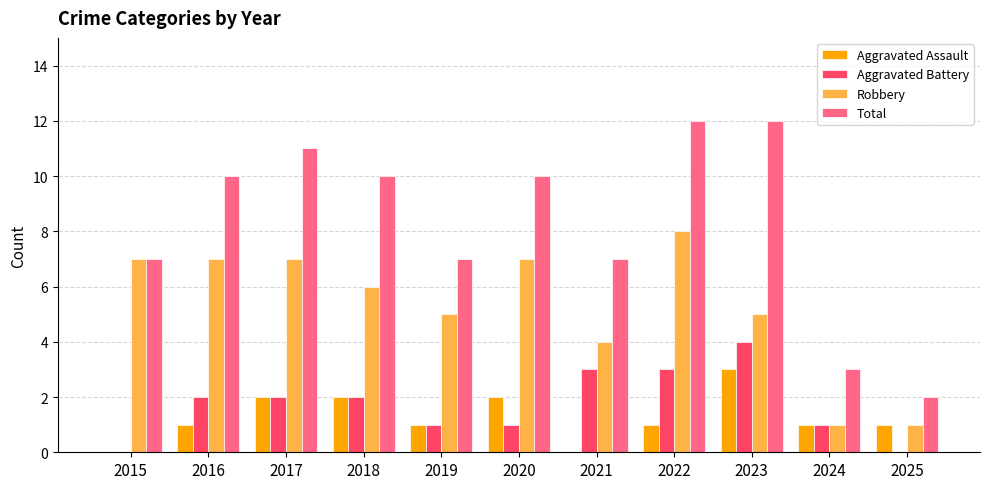

Which series has the largest range (max minus min)?

Total